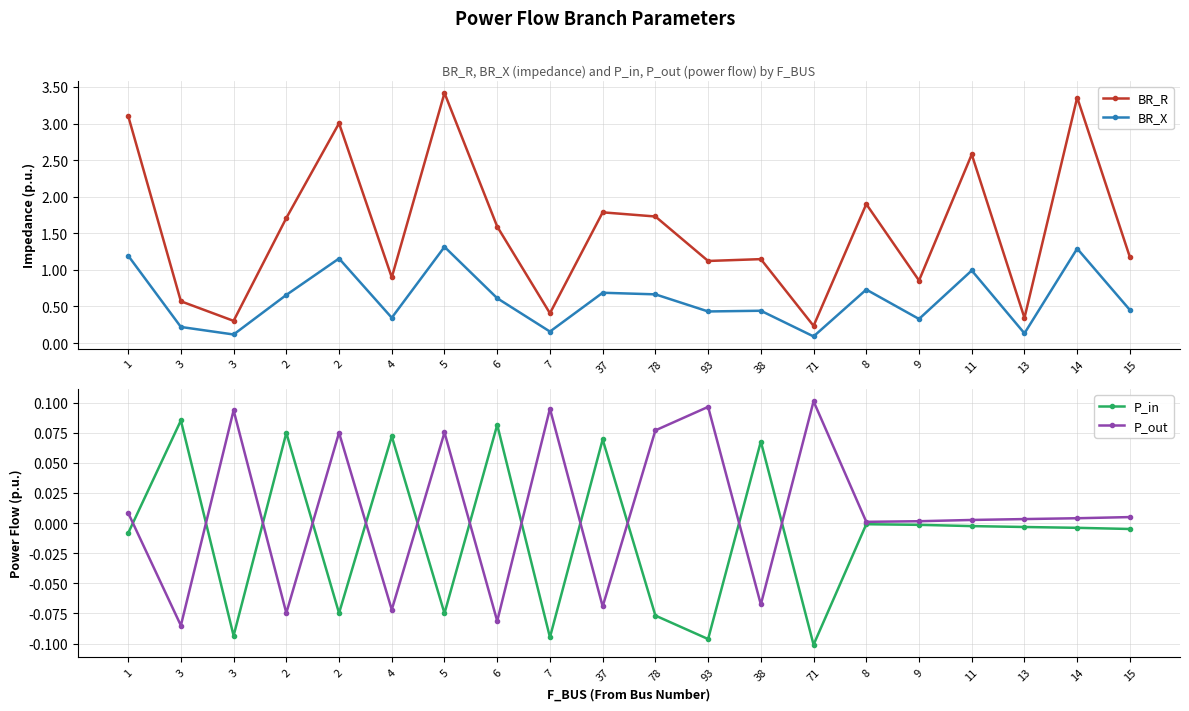

Between 4 and 71, which is larger?

4